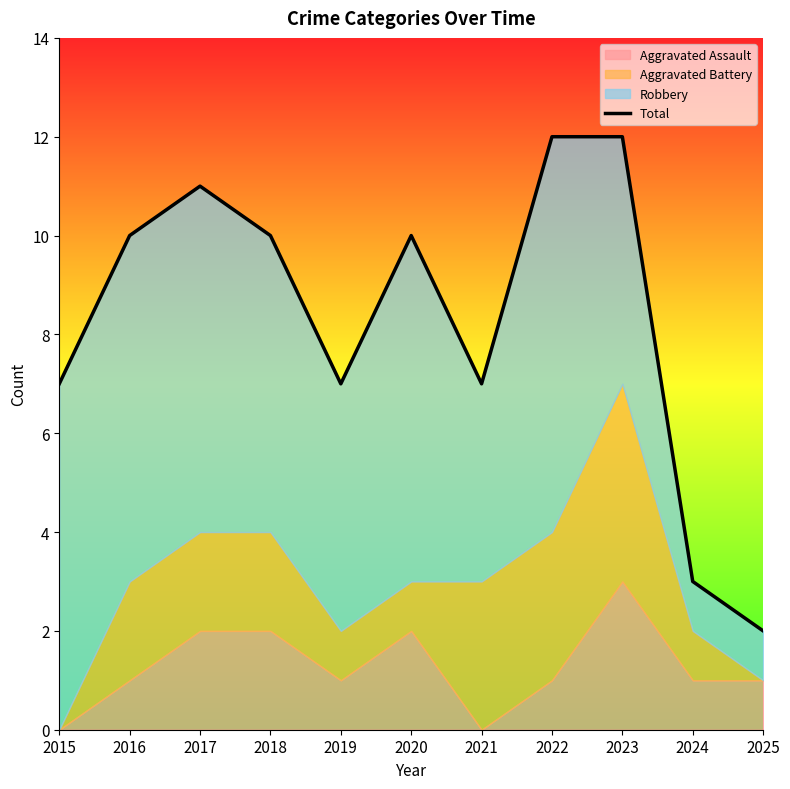

What is the sum of all values?

91